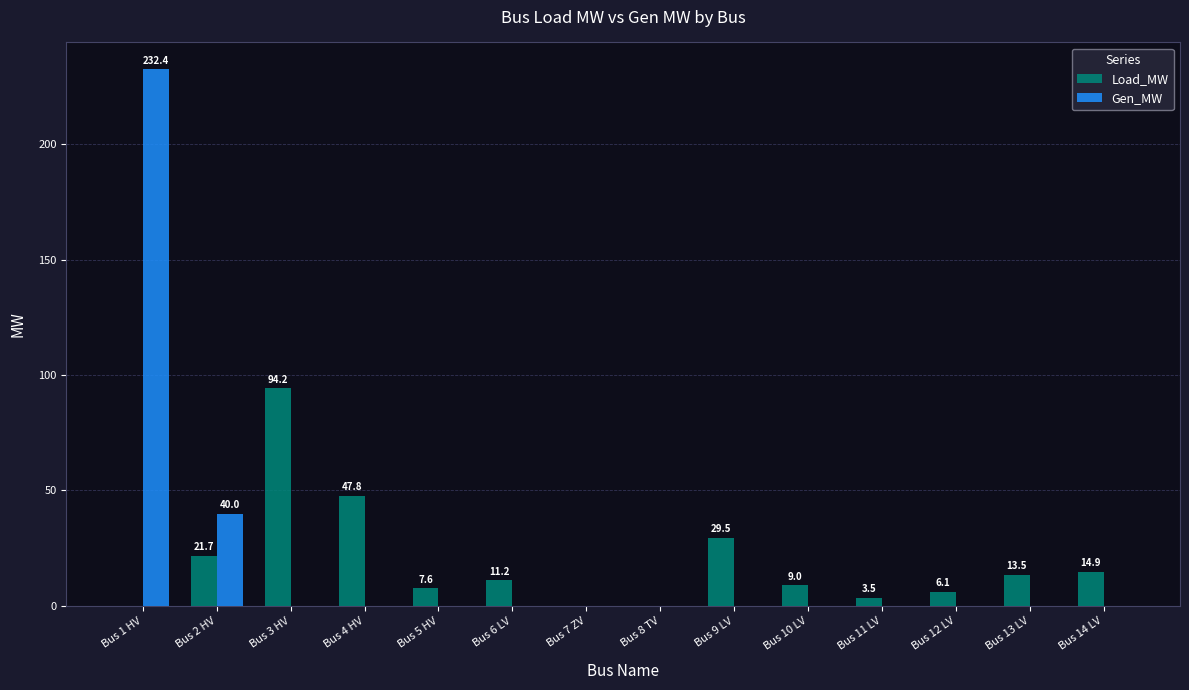

Between Bus 5 HV and Bus 9 LV, which series saw the biggest shift?

Load_MW